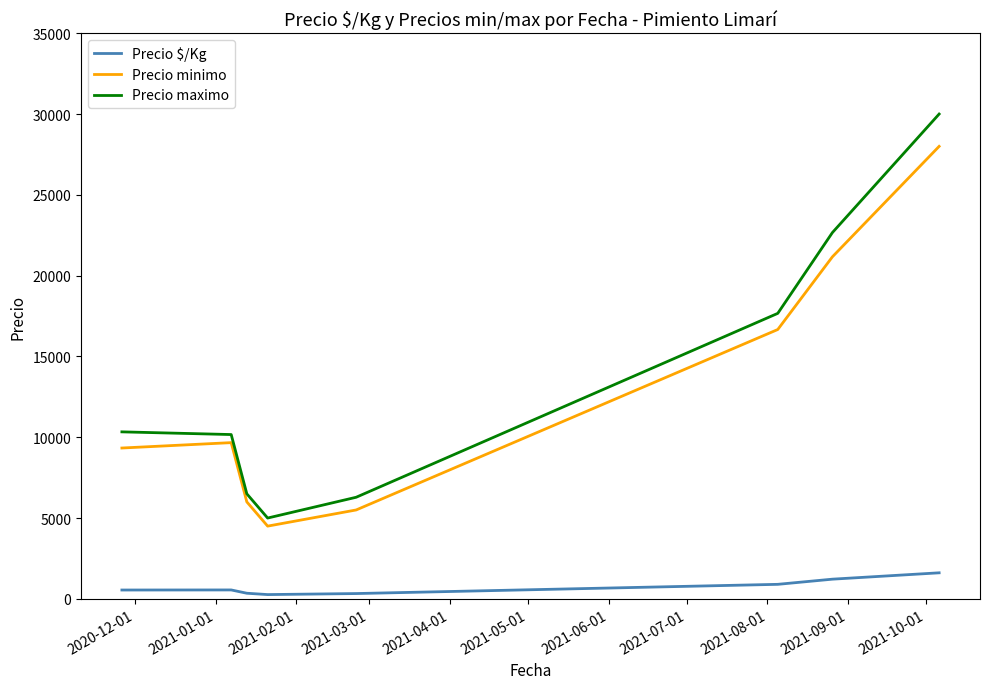

What is the maximum value shown in the chart?

30000.0